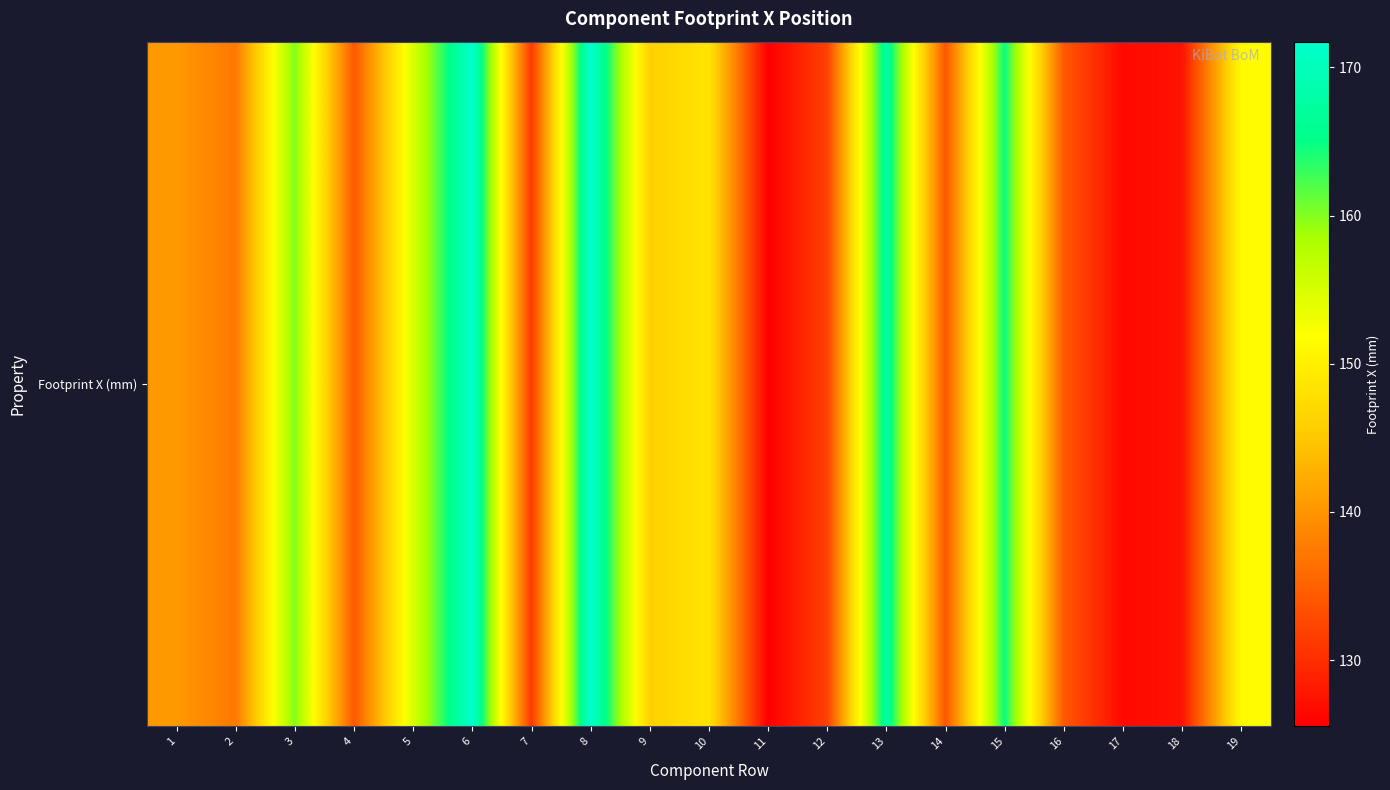

At which label is the value closest to 148?

10